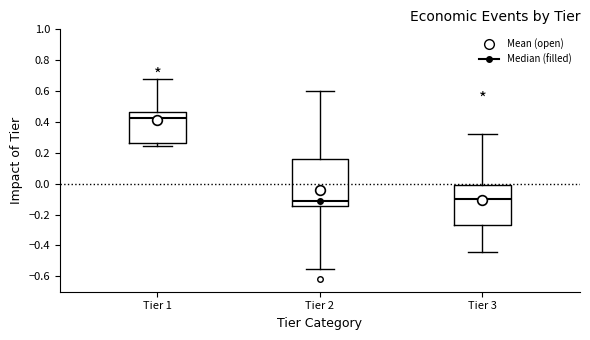

Where does the lower whisker of the box for Tier 3 end on the y-axis? The values are not printed on the chart, so give them approximately, as read against the axis.

-0.44